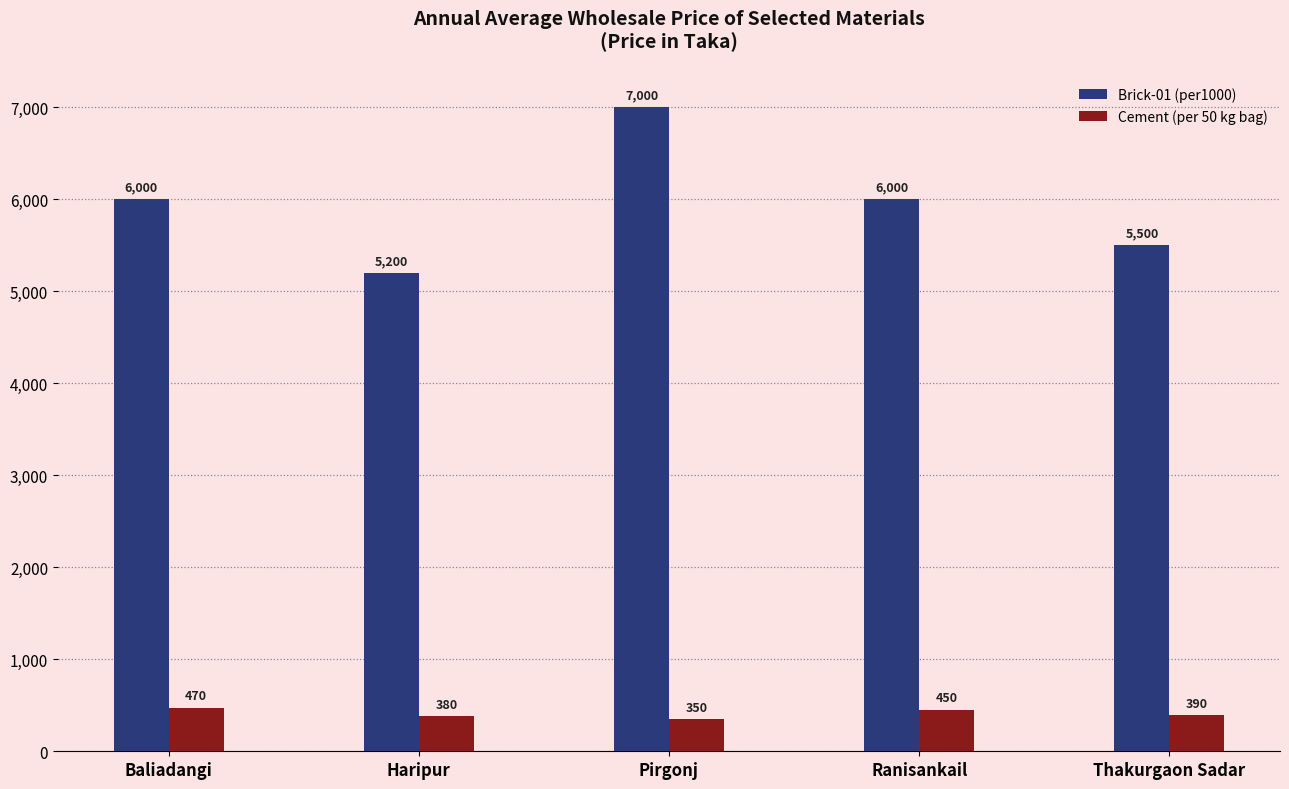

What is the average value of the Cement (per 50 kg bag) series?

408